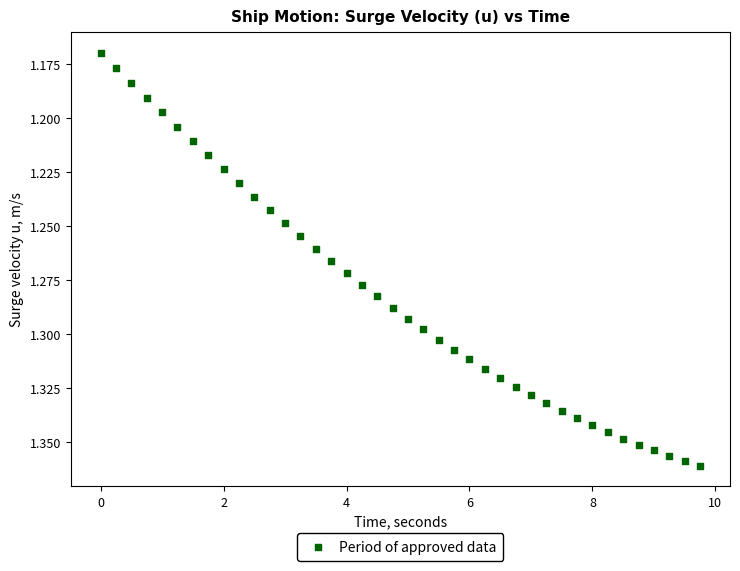

What is the range of X values (max minus min)?

9.8